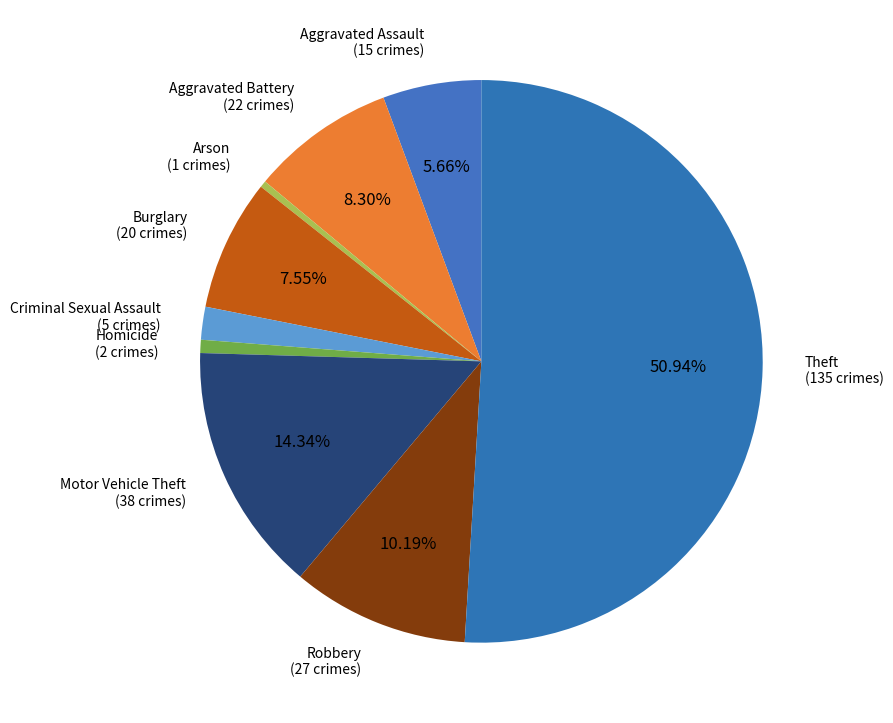

Which has a higher value, Arson (1 crimes) or Criminal Sexual Assault (5 crimes)?

Criminal Sexual Assault (5 crimes)